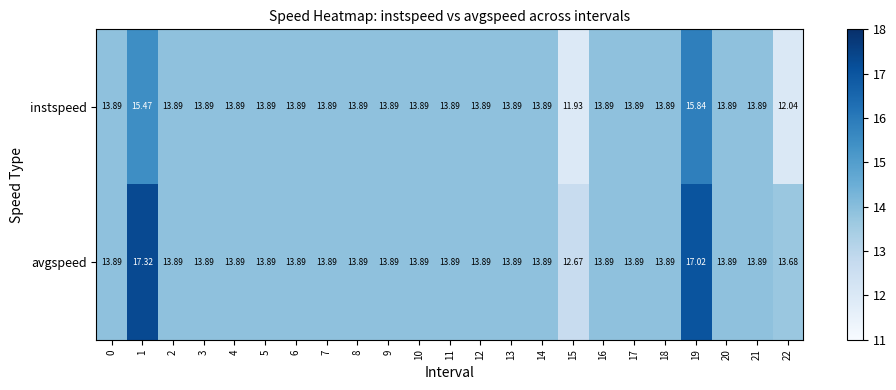

Which series has the largest total across all categories?

avgspeed